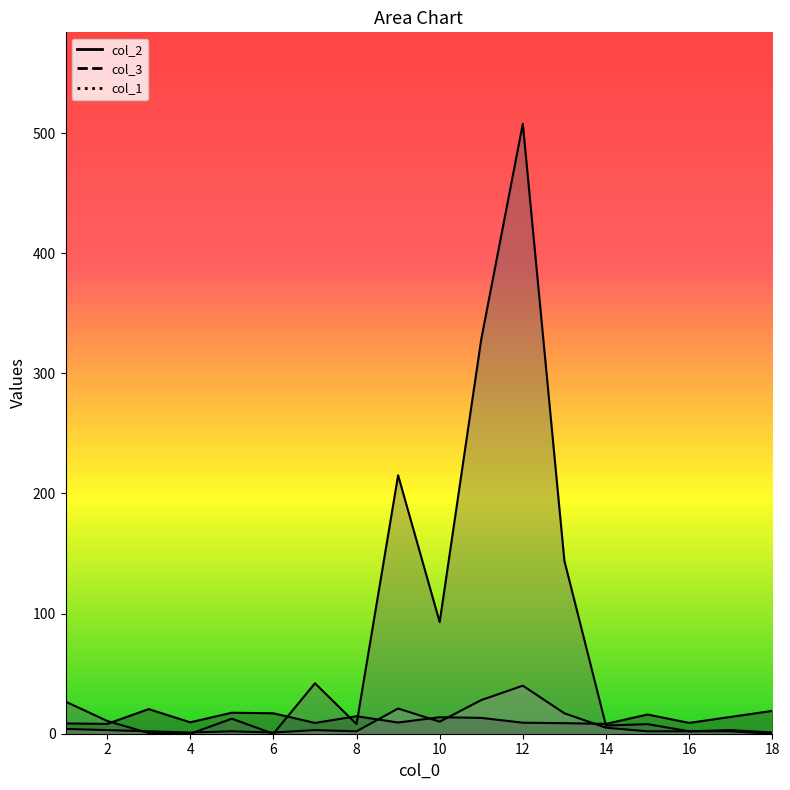

Which series has the largest total across all categories?

col_3